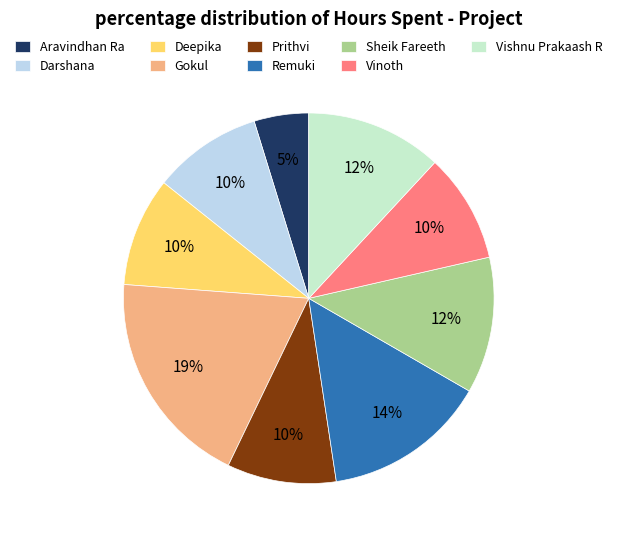

Is there any slice that represents more than half of the pie?

No